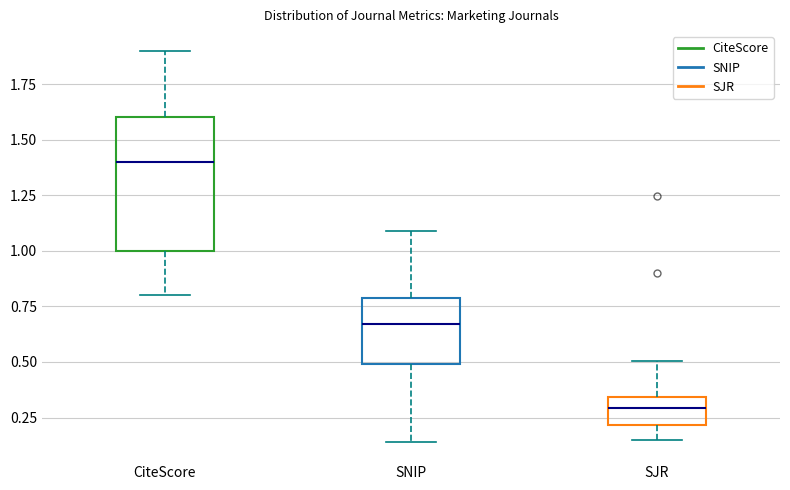

Which box's median line is the highest?

CiteScore